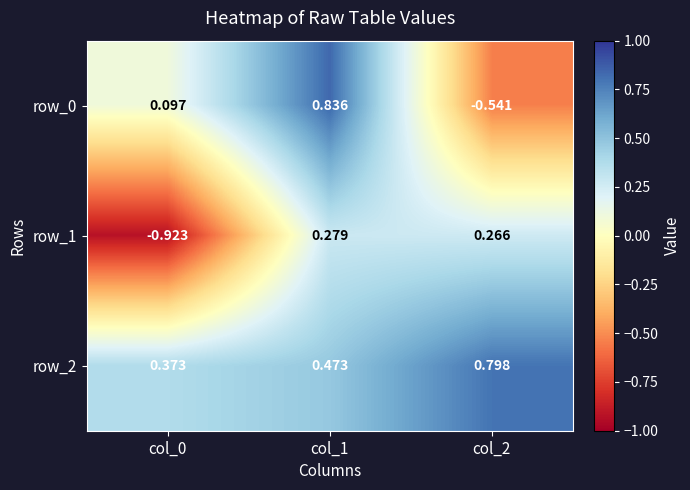

Rank the series by their maximum value, from highest to lowest.

row_0, row_2, row_1